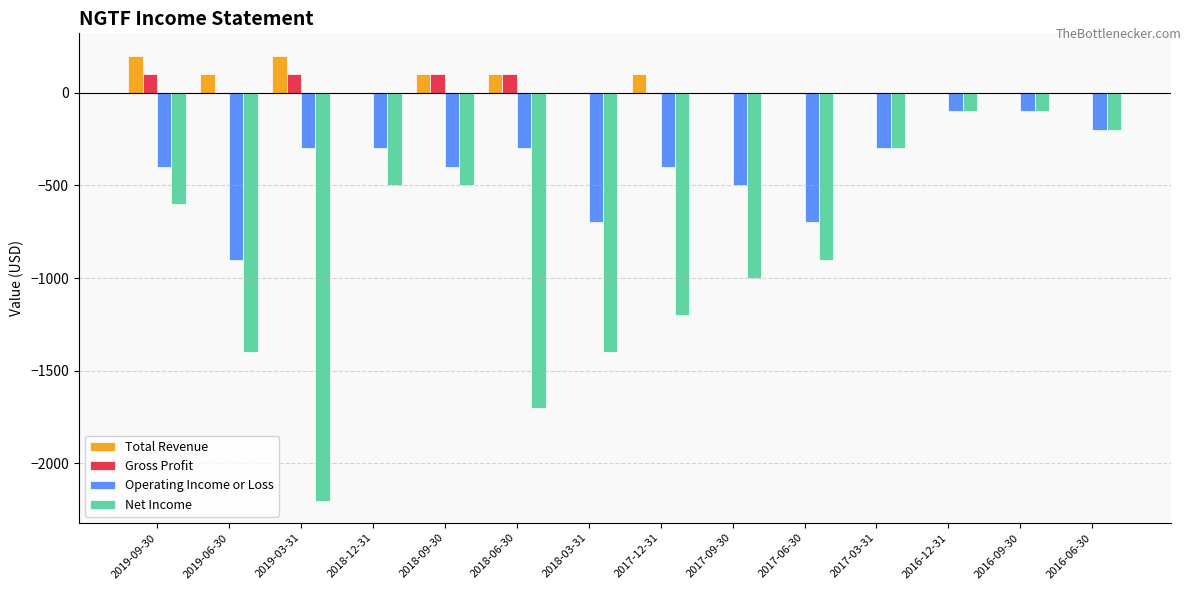

What is the maximum value shown in the chart?

200